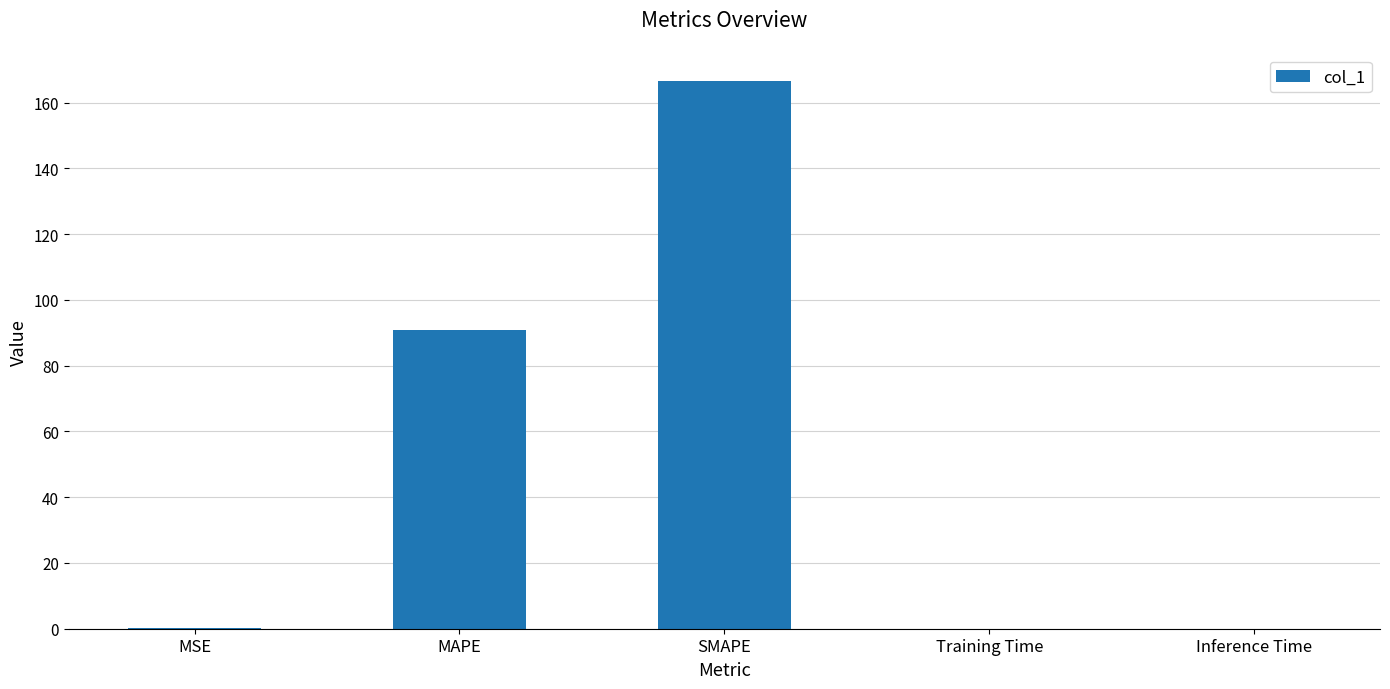

Between MAPE and SMAPE, which is larger?

SMAPE